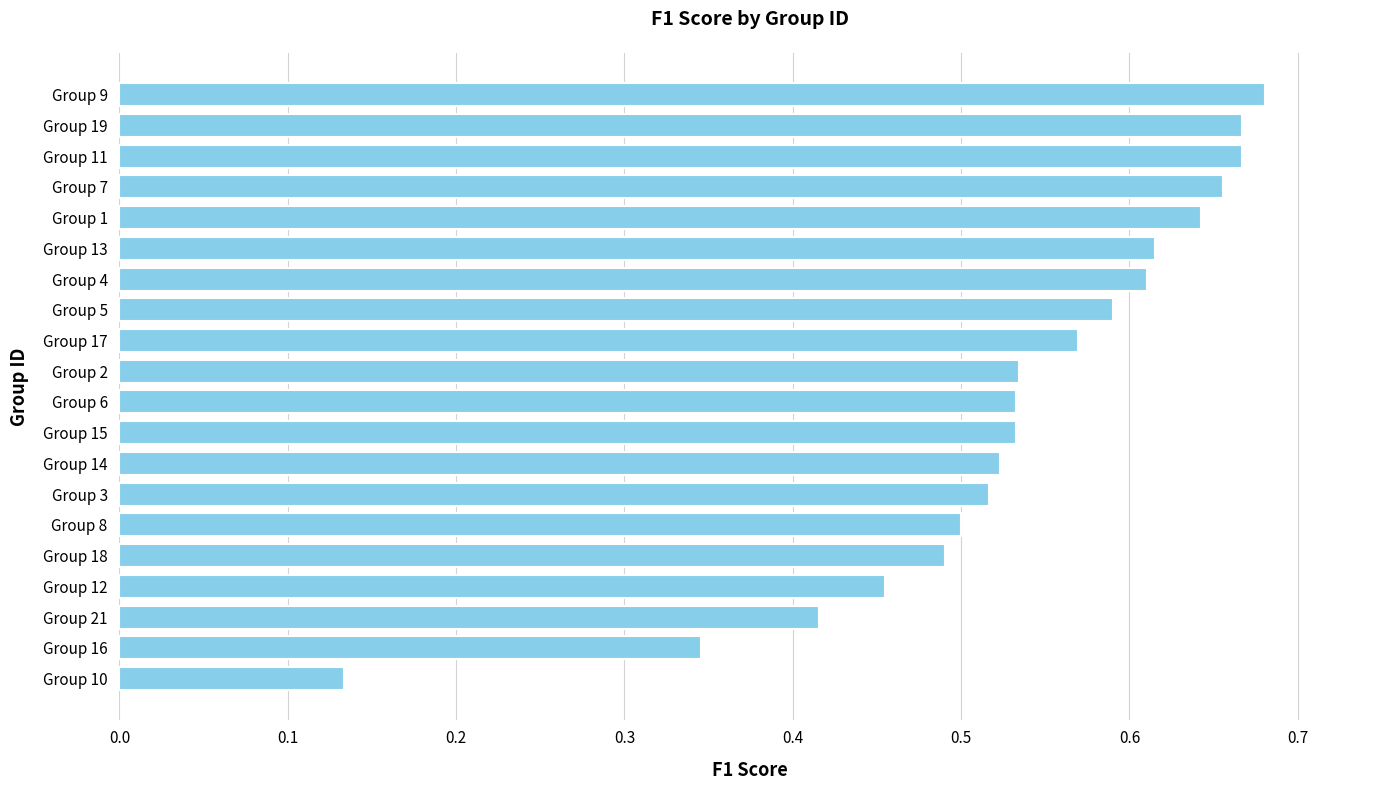

What is the sum of the values at Group 13 and Group 11?

1.3